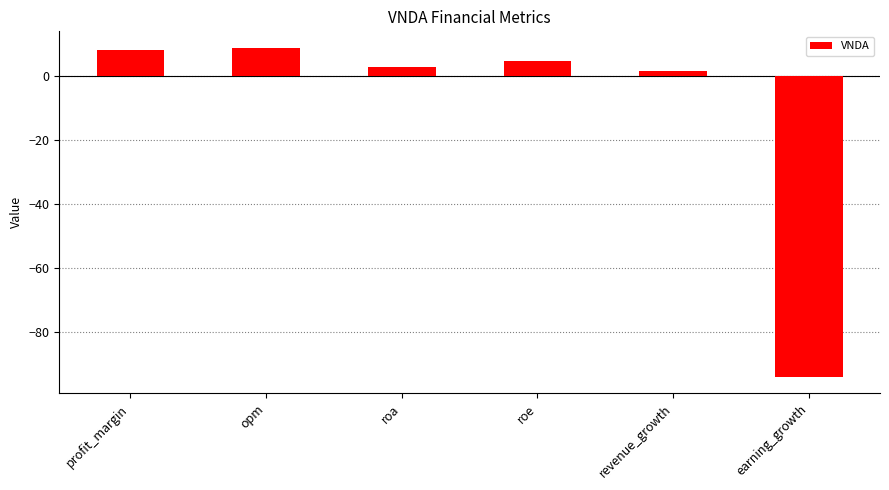

What is the change in value from profit_margin to earning_growth?

-102.1